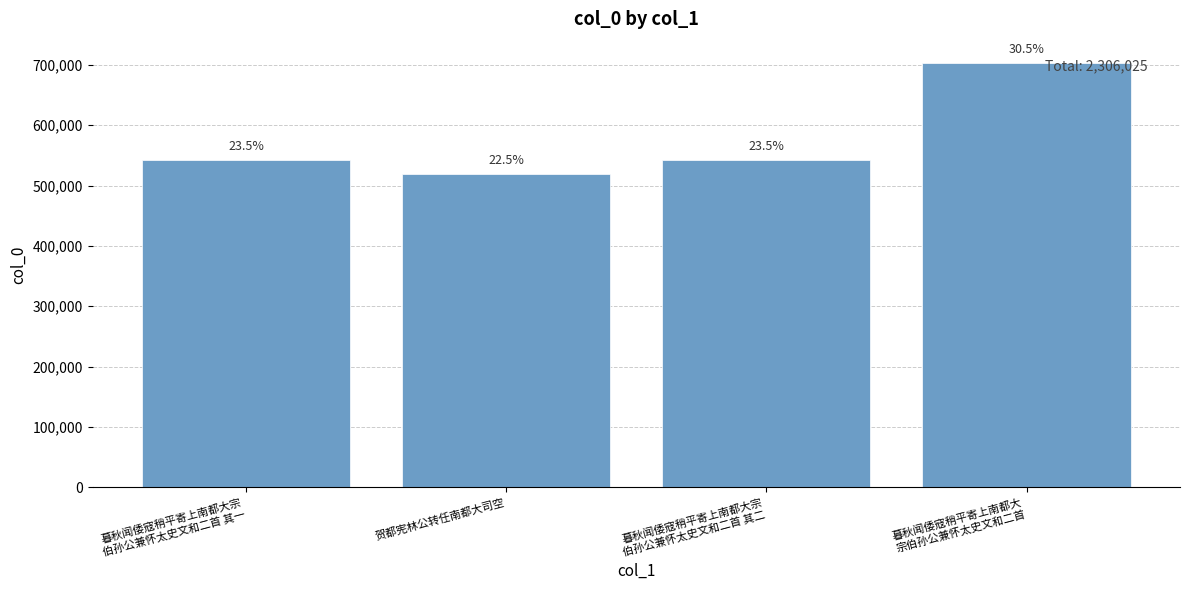

What is the label of the 2nd bar from the left?

贺都宪林公转任南都大司空